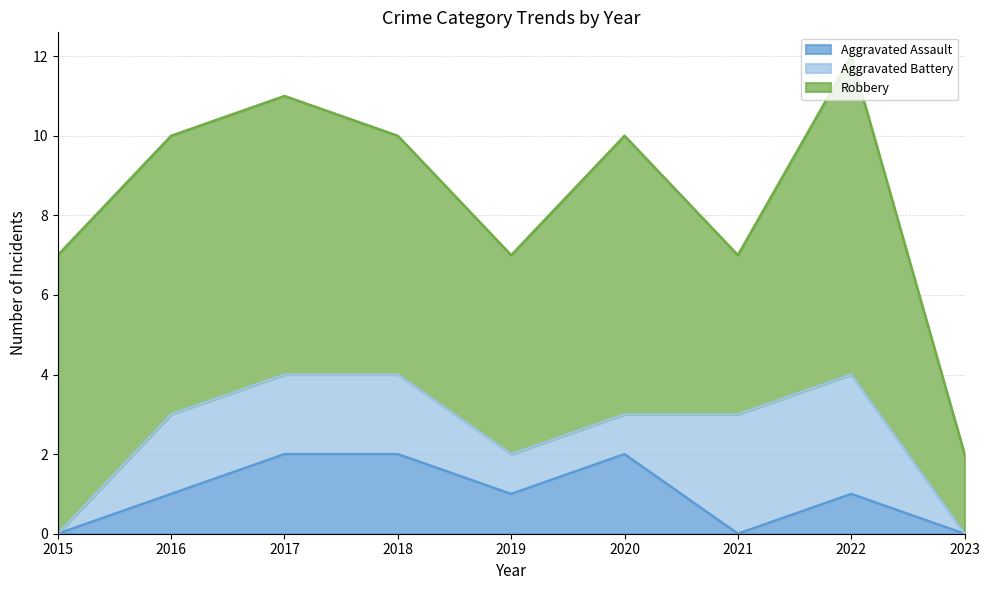

What is the difference between the maximum and minimum values in the Aggravated Battery series?

3